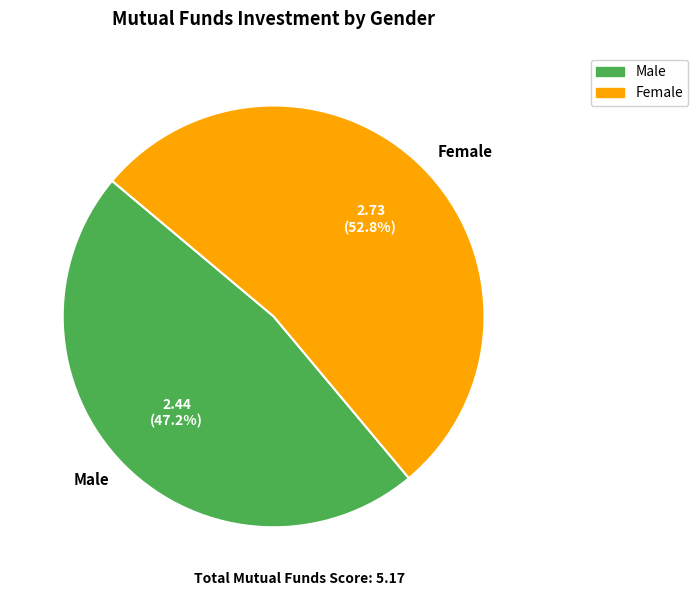

To the nearest percent, what percentage of the pie is Male?

47%